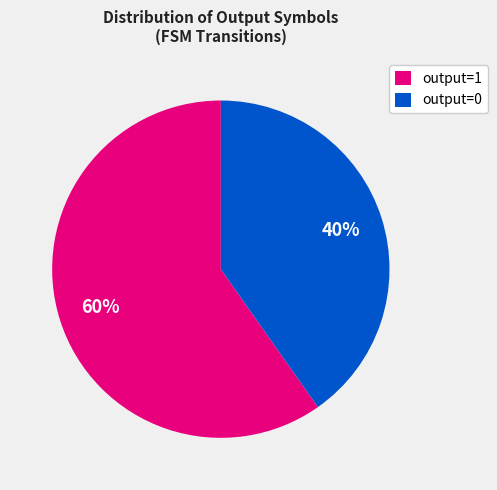

The output=1 slice represents 60% of the pie. True or false?

True